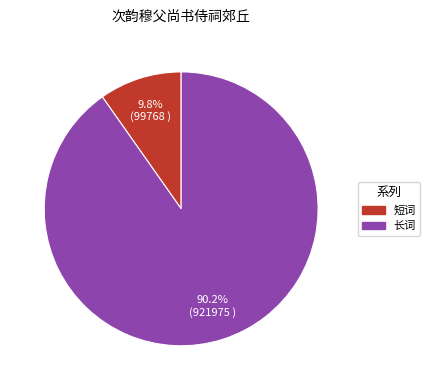

Is there any slice that represents more than half of the pie?

Yes